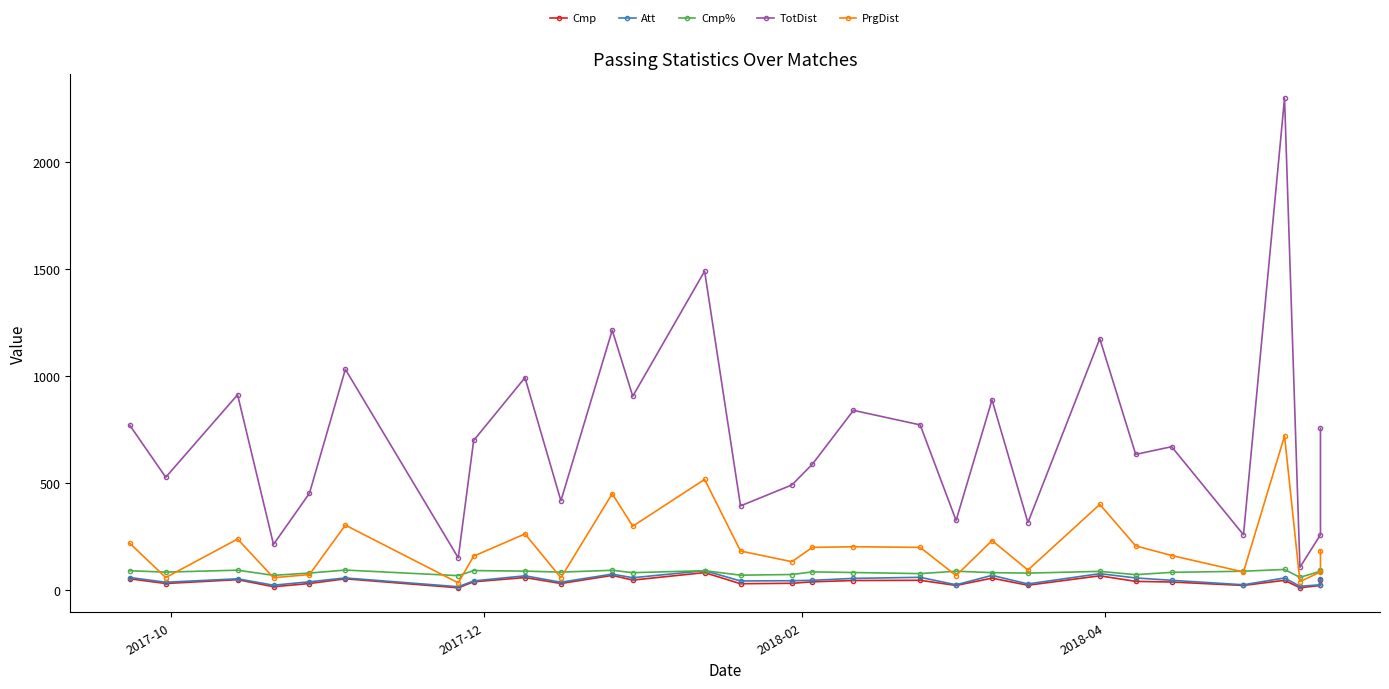

Which series has the largest total across all categories?

TotDist